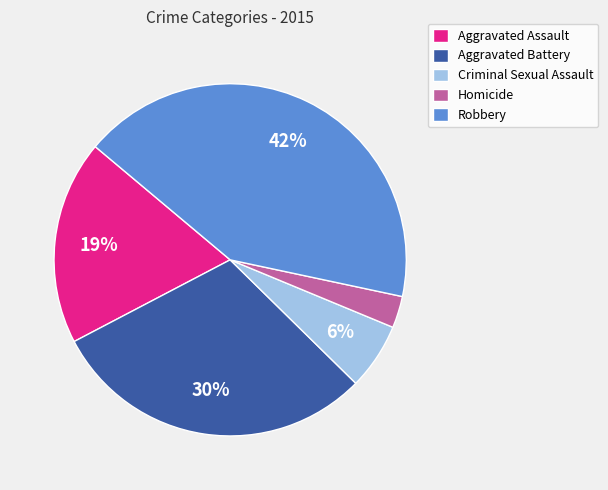

Does Aggravated Battery account for over 50% of the chart?

No